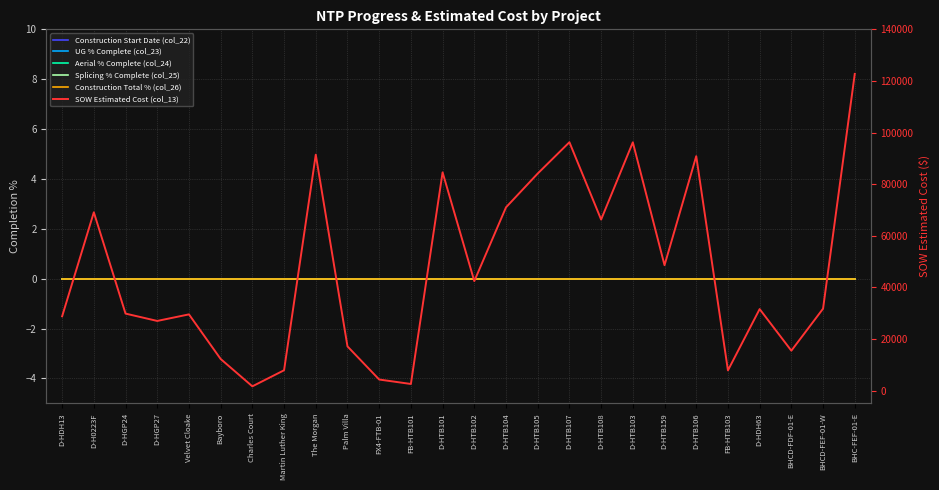

At which category is the sum across all series the highest?

BHC-FEF-01-E